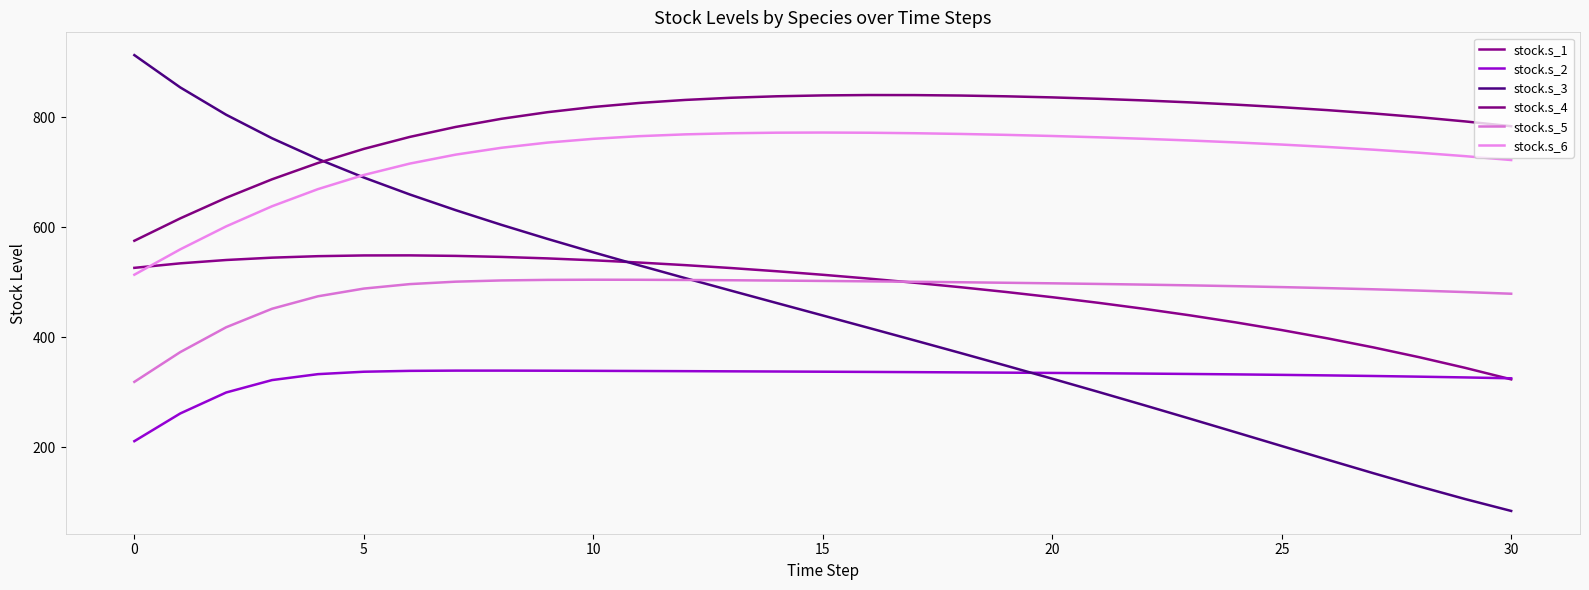

Reading left to right, list all the values displayed in this chart.

stock.s_1: 526.2	534.4	540.5	544.8	547.5	548.8	548.9	548.0	546.1	543.4	540.0	535.9	531.2	525.9	520.0	513.6	506.6	499.1	491.0	482.2	472.8	462.7	451.7	439.8	426.9	413.0	397.9	381.4	363.5	344.2	323.3
stock.s_2: 210.8	261.2	299.4	322.0	332.8	337.2	338.7	339.2	339.2	339.0	338.8	338.5	338.2	337.9	337.6	337.2	336.8	336.4	336.0	335.5	335.0	334.4	333.8	333.1	332.3	331.5	330.5	329.4	328.2	326.8	325.2
stock.s_3: 913.3	854.6	804.9	762.0	724.4	690.6	659.8	631.2	604.4	579.0	554.5	530.8	507.6	484.8	462.1	439.6	417.0	394.2	371.3	348.0	324.5	300.6	276.3	251.8	226.9	202.0	177.1	152.4	128.4	105.4	83.8
stock.s_4: 575.5	616.3	653.7	687.4	717.0	742.7	764.5	782.6	797.5	809.5	819.0	826.3	831.8	835.8	838.4	840.0	840.7	840.6	839.8	838.4	836.4	833.9	830.9	827.3	823.2	818.5	813.2	807.2	800.4	792.7	784.0
stock.s_5: 318.7	372.9	418.1	451.8	474.5	488.5	496.6	501.1	503.3	504.3	504.6	504.5	504.2	503.7	503.1	502.4	501.7	500.9	500.0	499.1	498.0	496.9	495.7	494.4	492.9	491.2	489.3	487.2	484.8	482.1	479.1
stock.s_6: 513.7	559.9	601.7	638.3	669.5	695.2	715.9	732.2	744.7	754.1	761.0	765.9	769.1	771.2	772.2	772.5	772.1	771.2	769.9	768.2	766.2	763.8	761.1	758.0	754.5	750.6	746.2	741.2	735.7	729.5	722.4